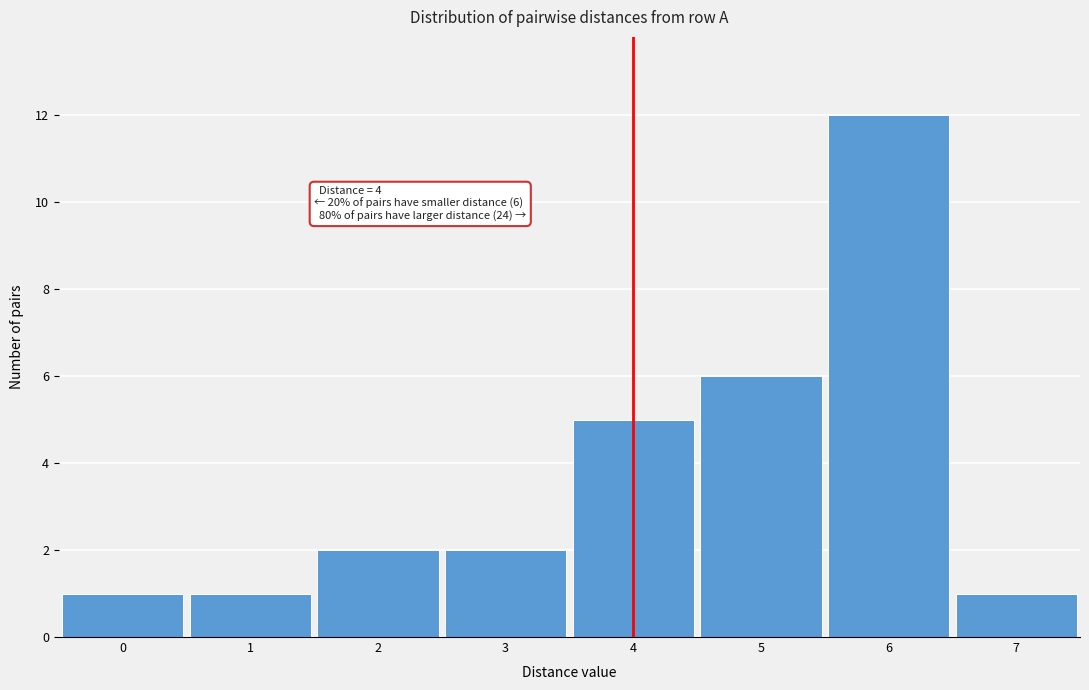

Which range on the x-axis has the tallest bar?

5.5 to 6.5